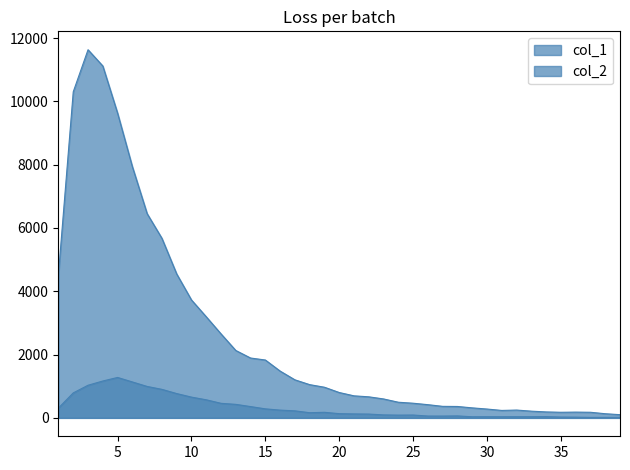

How many lines are shown in the chart?

2